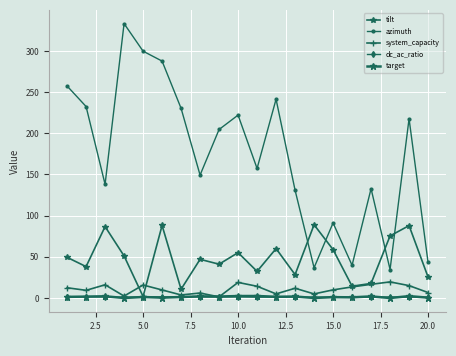

What is the minimum value for dc_ac_ratio?

1.0